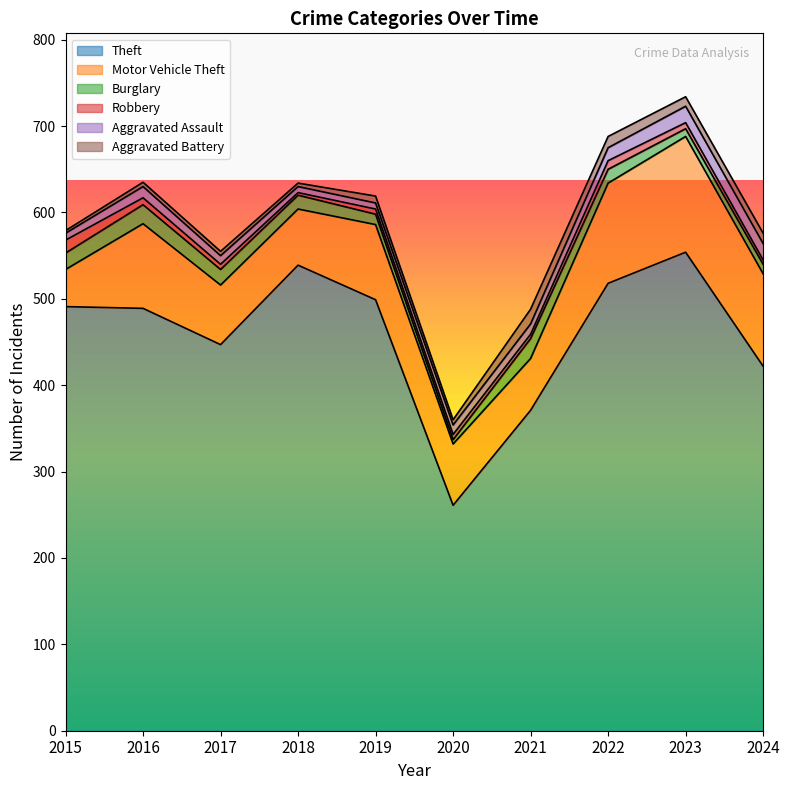

What is the total value across all series at 2015?

579